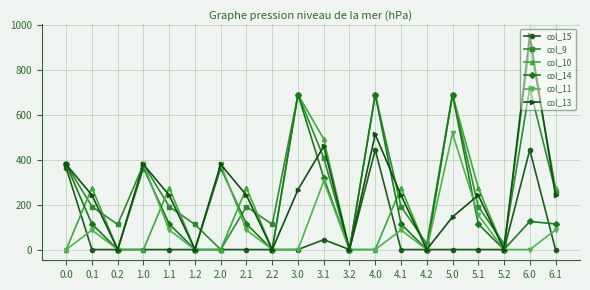

What position from the right is 0.0?

20